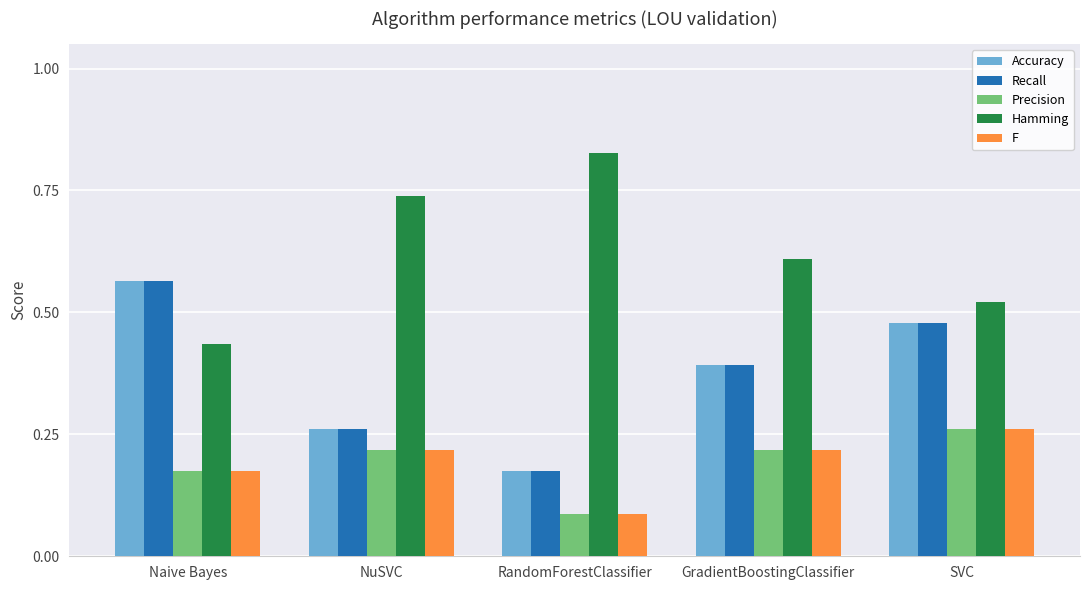

How many F values are between 0 and 1?

5